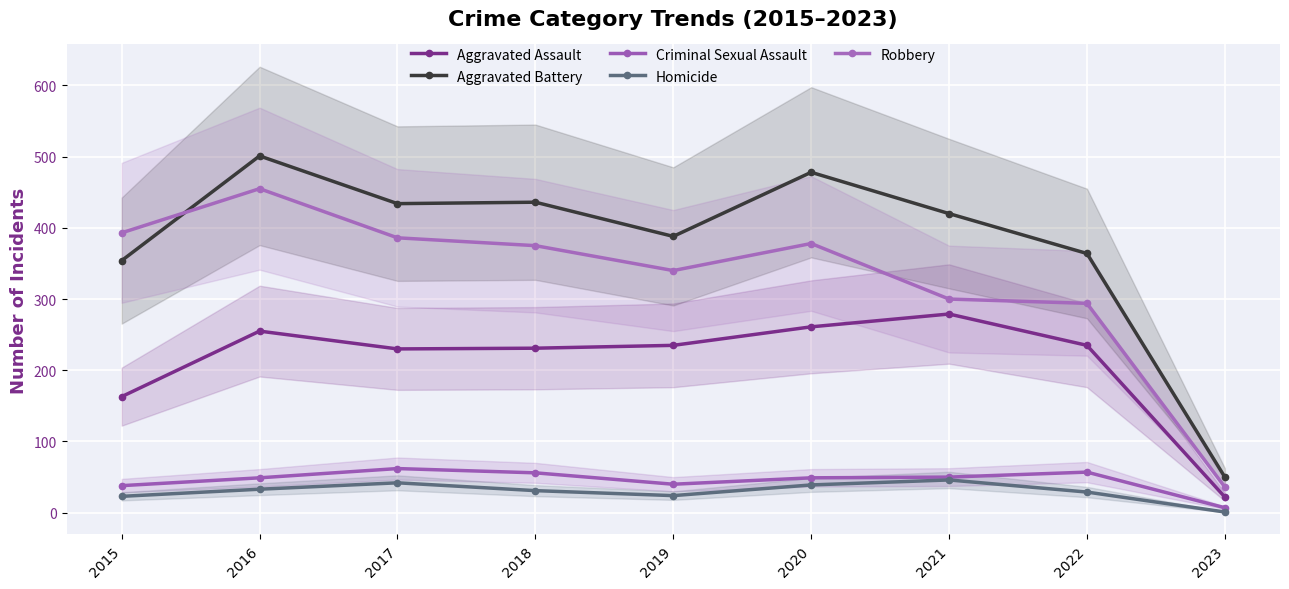

How many data points in Robbery are above 375?

4